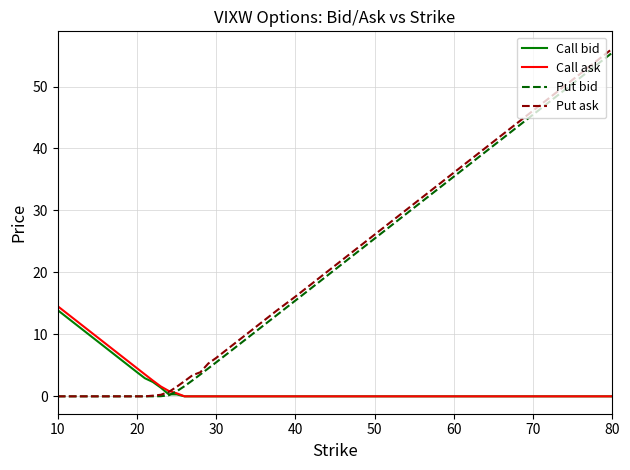

What is the highest value of the Put bid series?

55.5